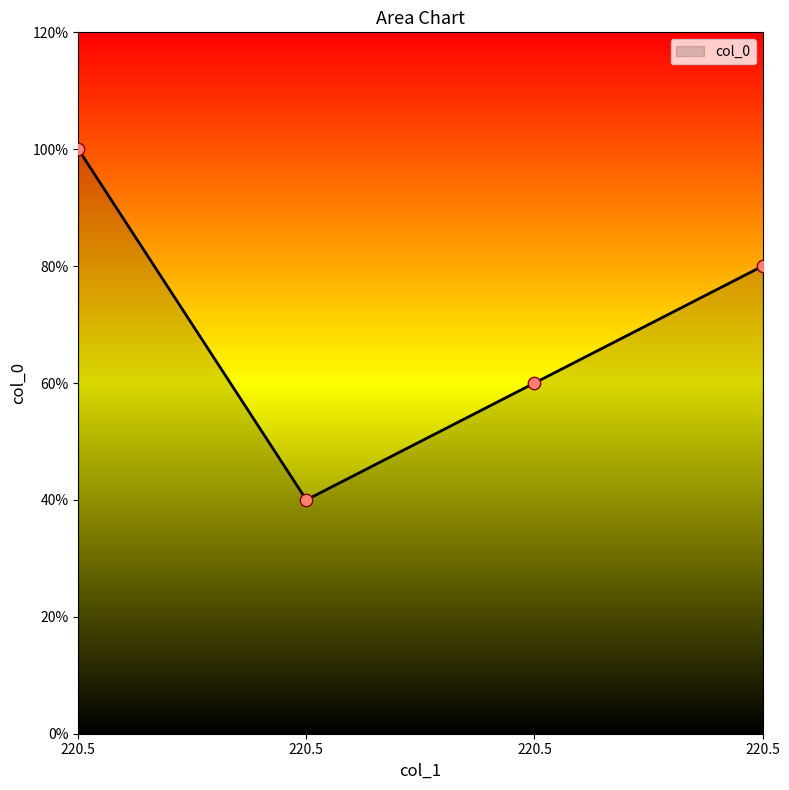

Between 220.5 and 220.5, which is larger?

220.5